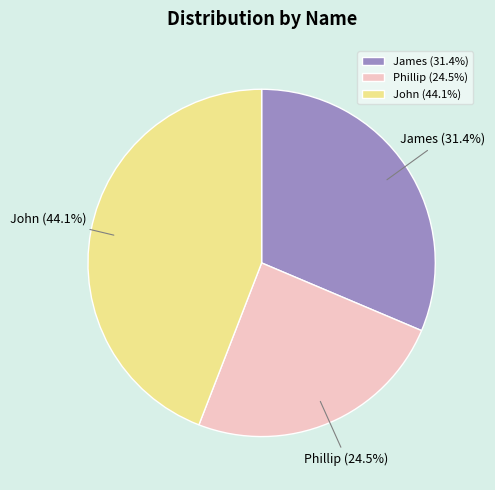

How much of the chart is everything except Phillip?

75.5%